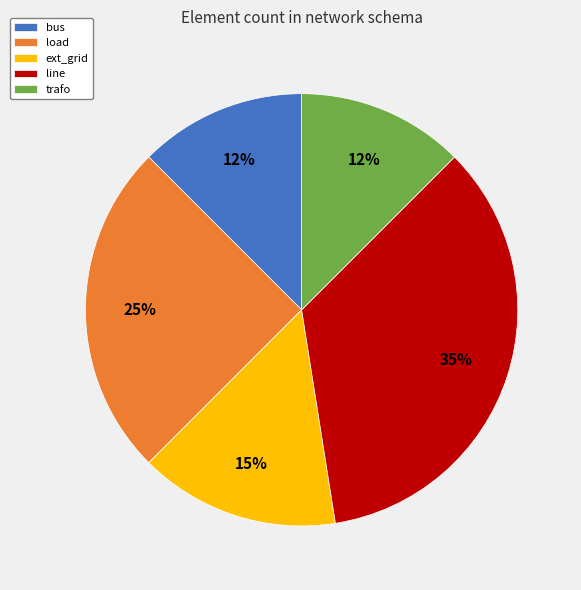

To the nearest percent, what percentage of the pie is line?

35%